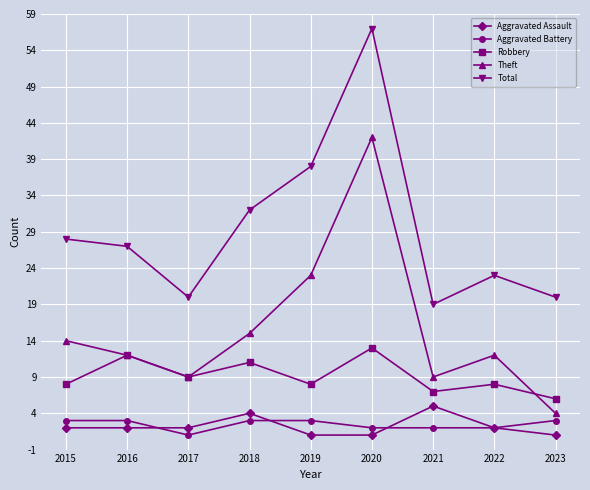

True or false: Aggravated Assault and Robbery cross at least once.

False